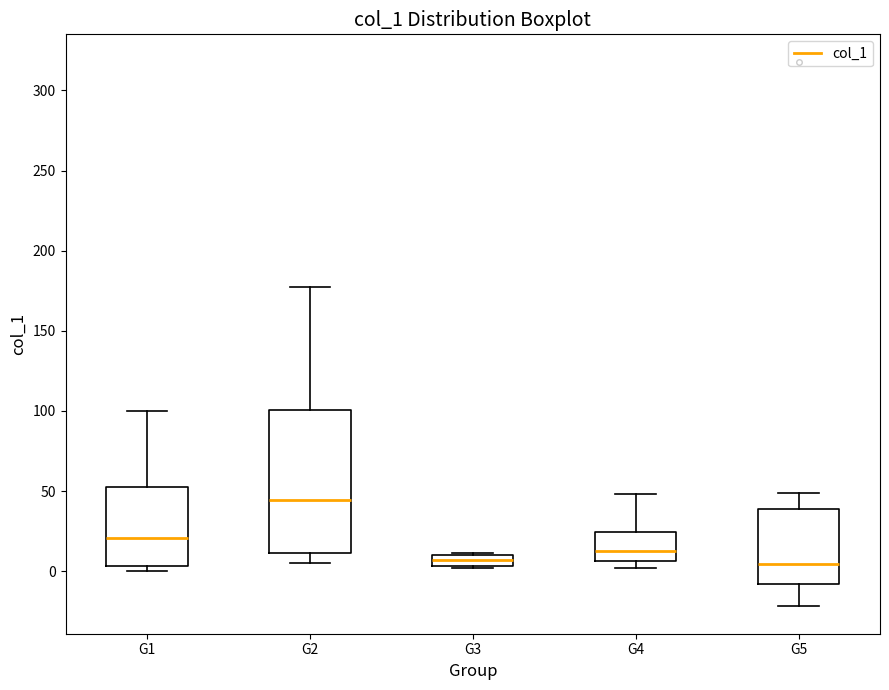

Comparing the boxes themselves (not the whiskers), which one is the tallest?

G2